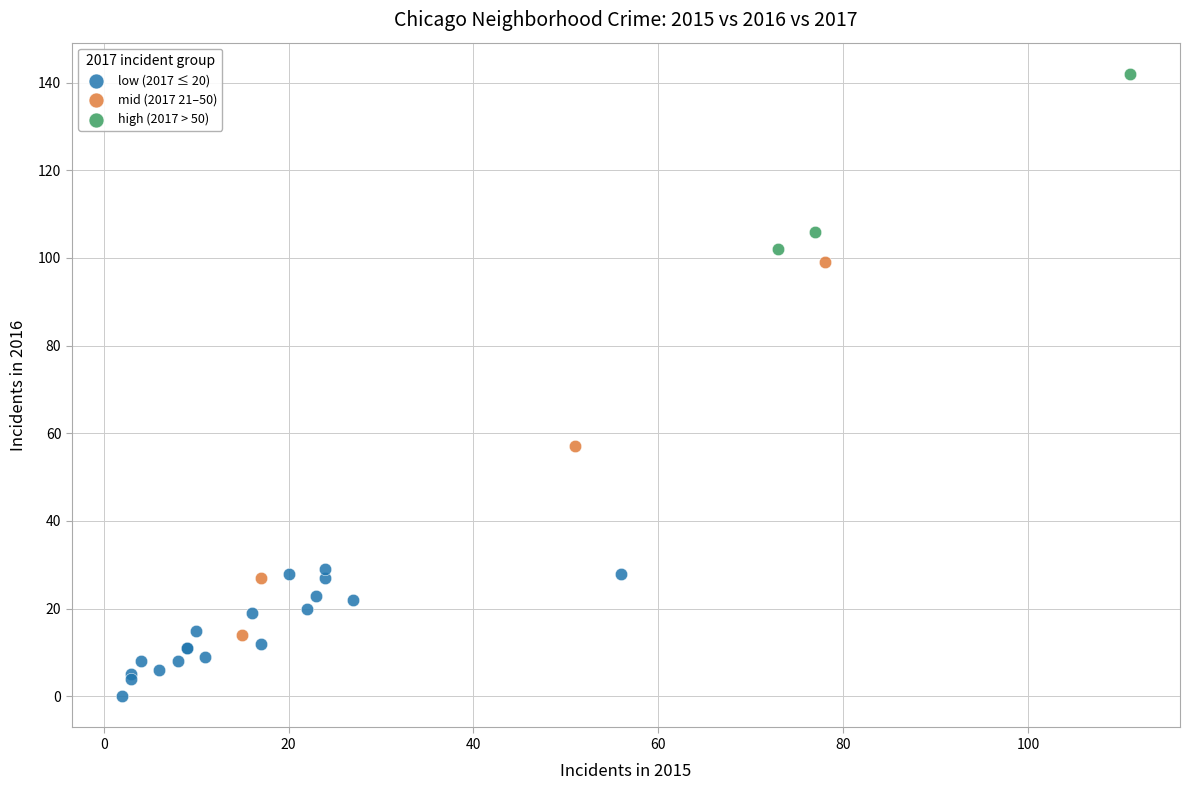

Which series has the largest Y range (max minus min)?

mid (2017 21–50)